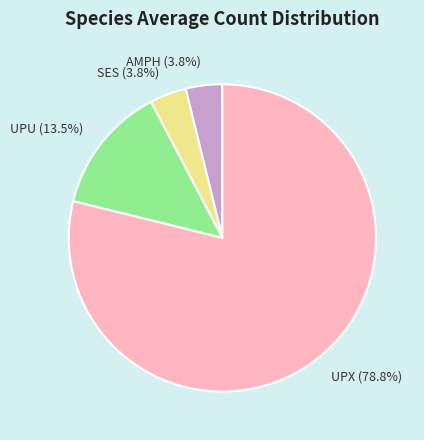

Which slice is the largest?

UPX